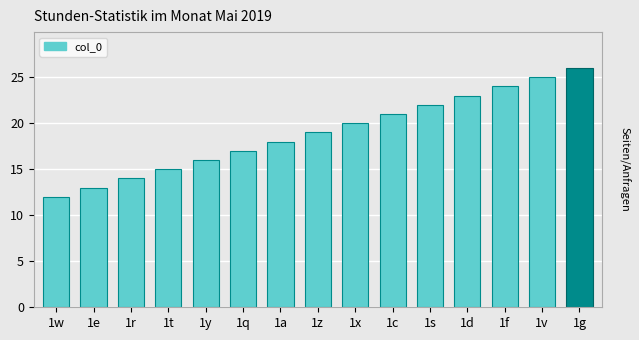

Is it true that the value at 1d is 16?

False